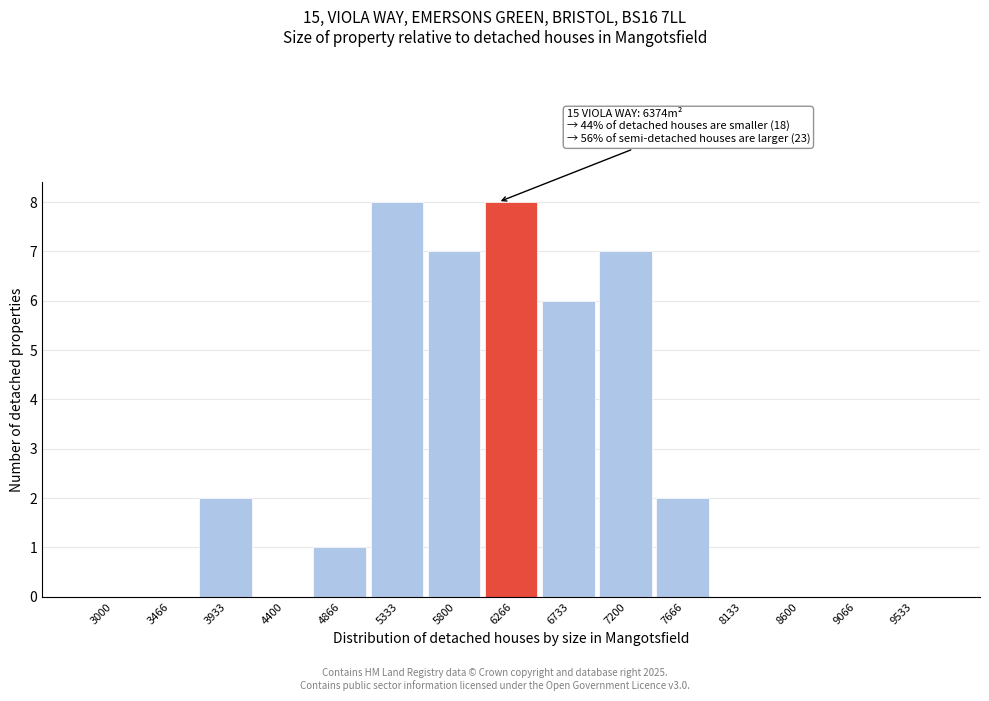

Reading left to right, transcribe all the data shown in this chart.

3000=0	3466=0	3933=2	4400=0	4866=1	5333=8	5800=7	6266=8	6733=6	7200=7	7666=2	8133=0	8600=0	9066=0	9533=0